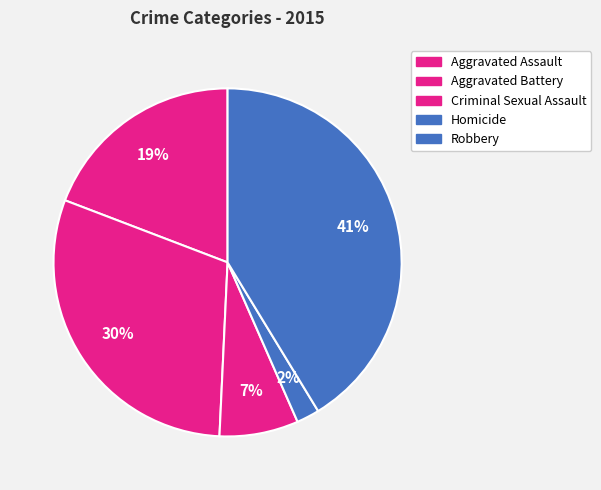

How many slices are in this pie chart?

5